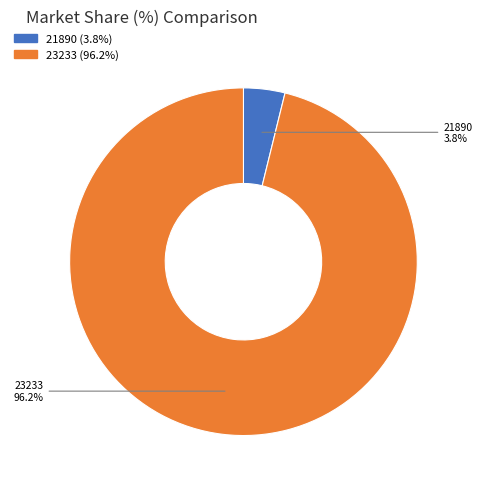

Is it true that 21890 is 13% of the pie?

False